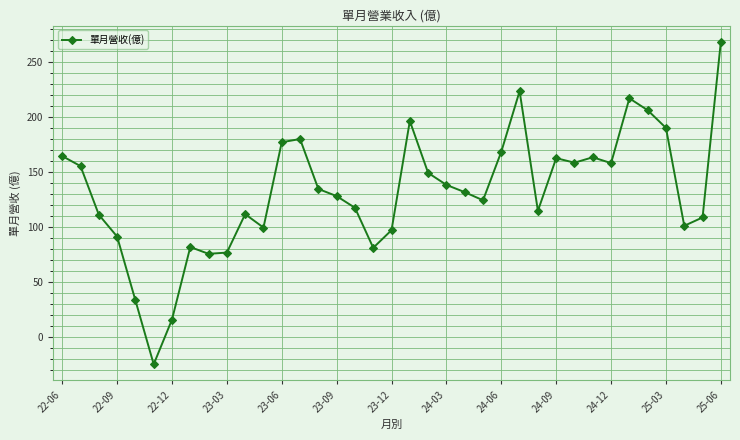

What is the greatest value displayed?

268.9